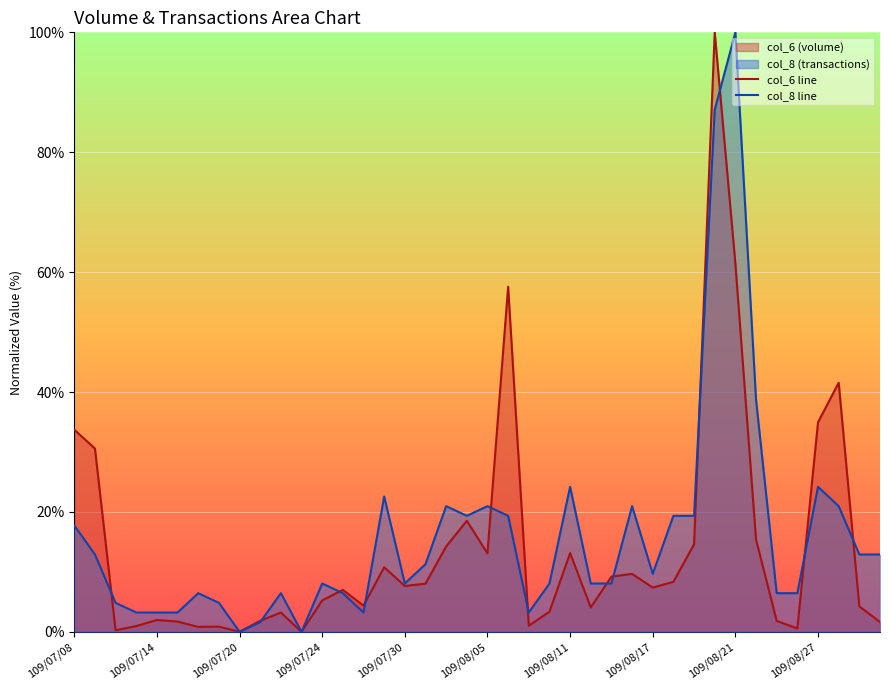

The col_8 line series shows 100.0 at 109/08/21. True or false?

True